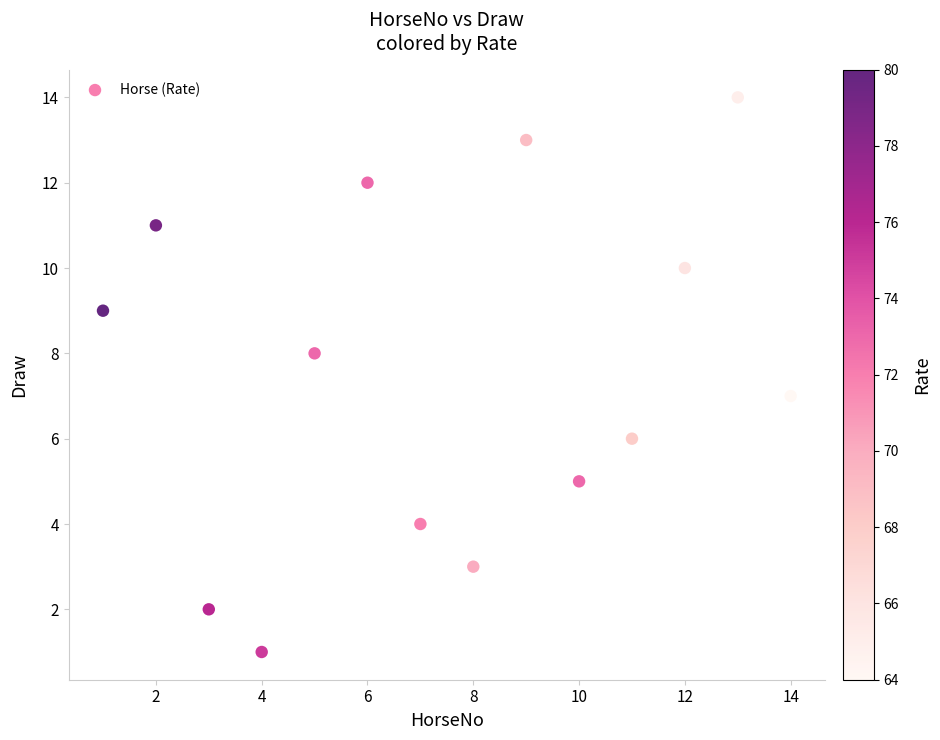

What is the range of Y values (max minus min)?

13